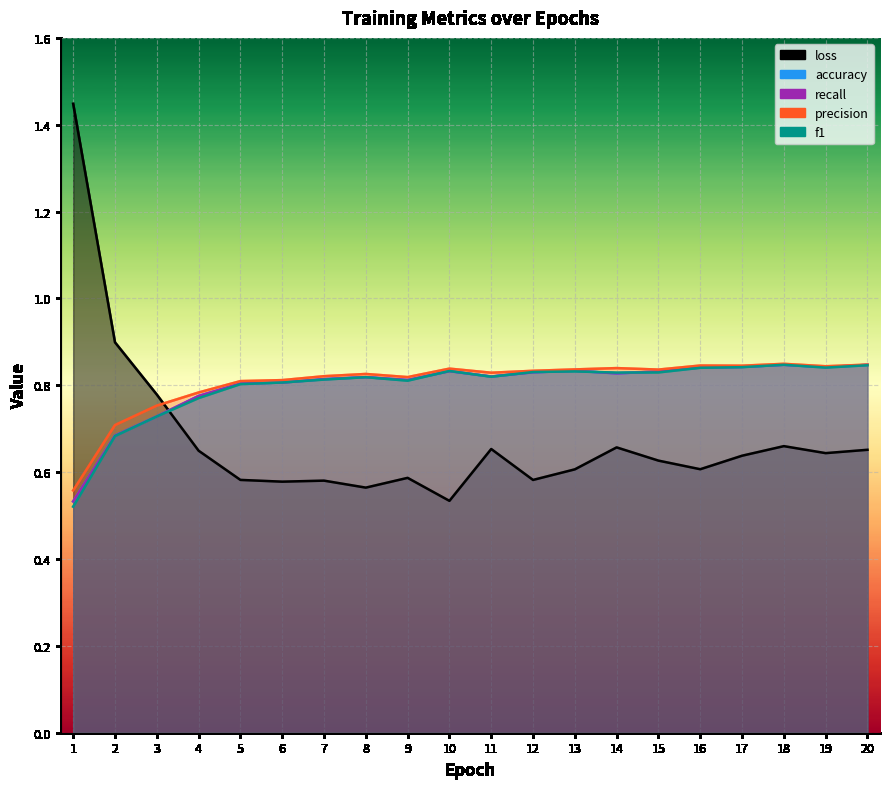

At which category does precision reach its first local peak?

8